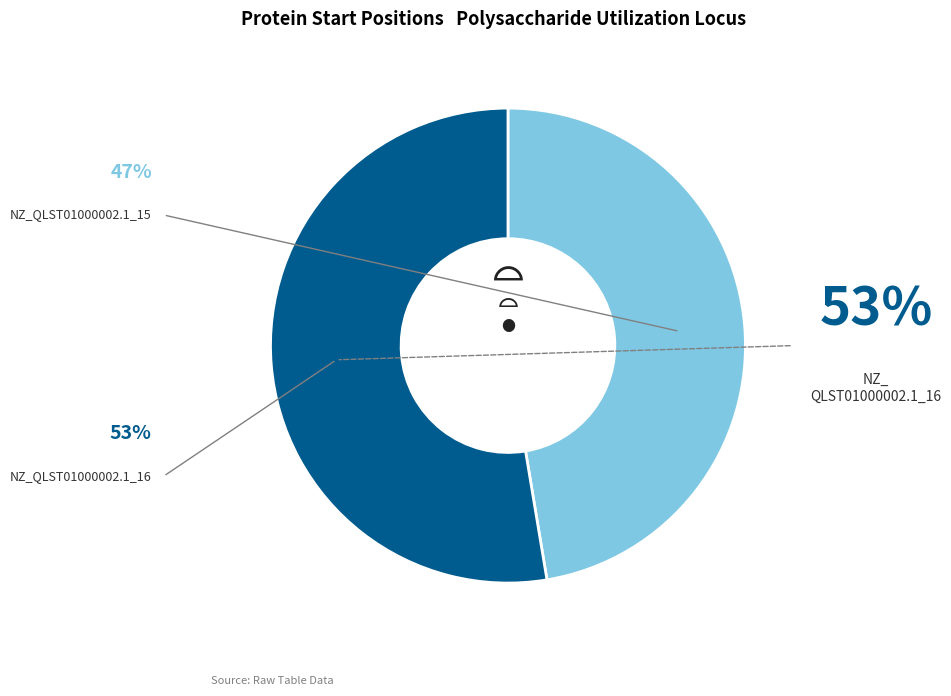

Is there any slice that represents more than half of the pie?

Yes